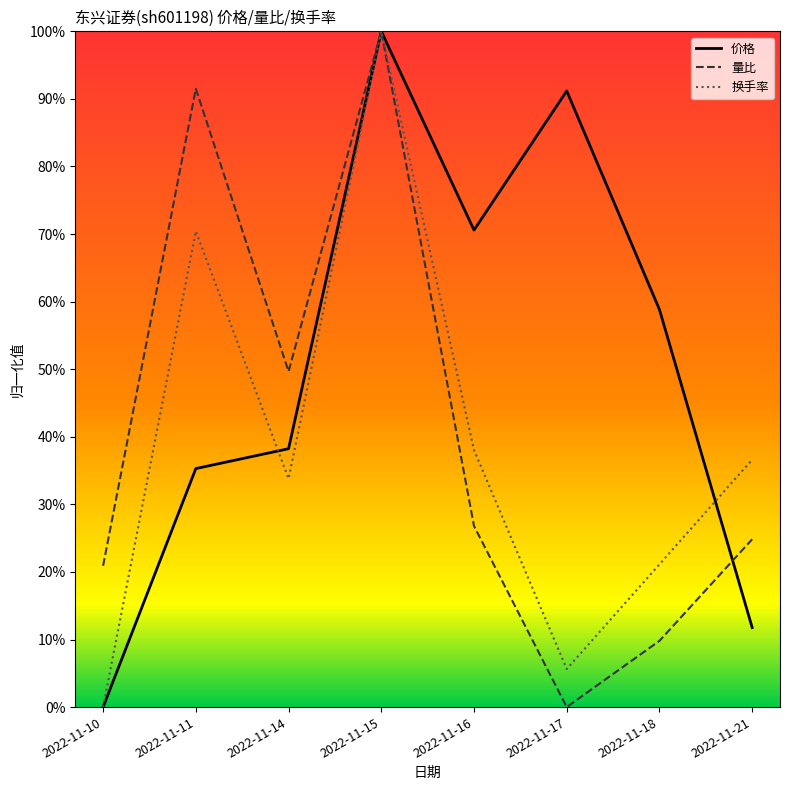

What is the maximum value shown in the chart?

1.0